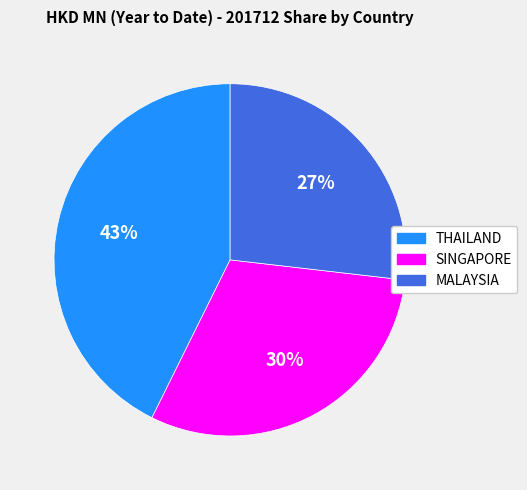

To the nearest percent, what is the difference between the THAILAND and MALAYSIA slice percentages?

16%